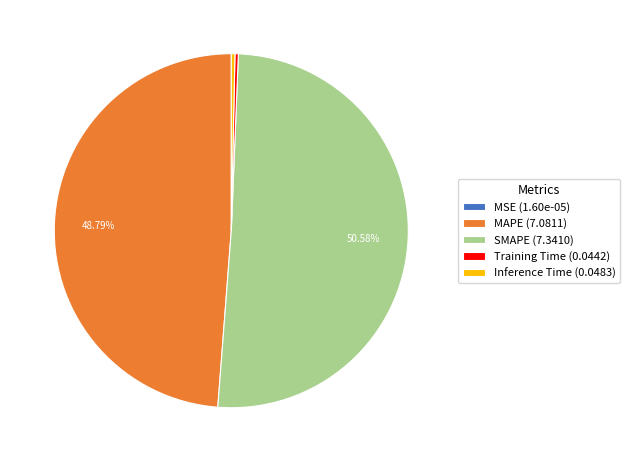

Do SMAPE and Inference Time together represent more than half of the pie?

Yes